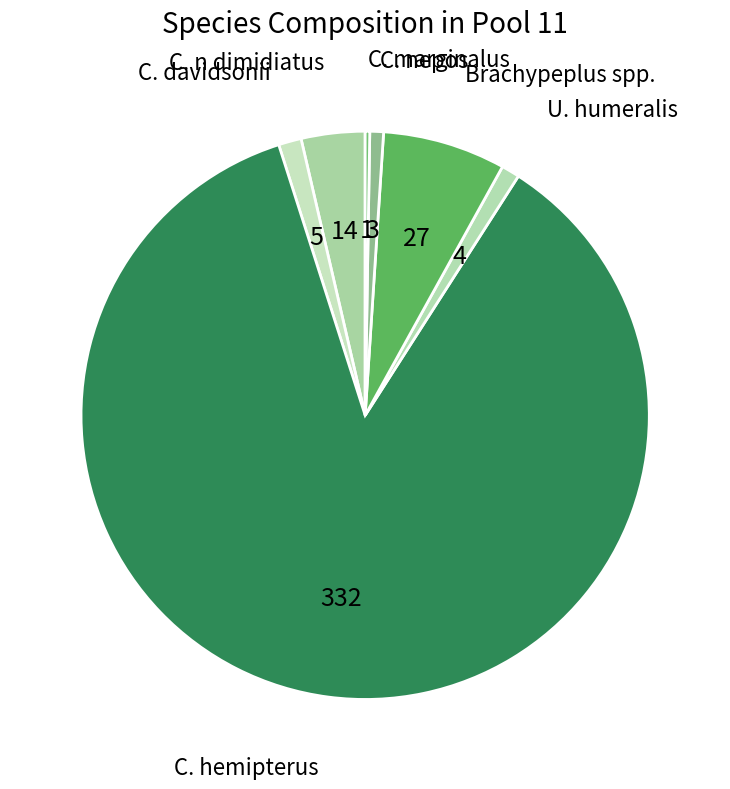

The U. humeralis slice represents 11% of the pie. True or false?

False